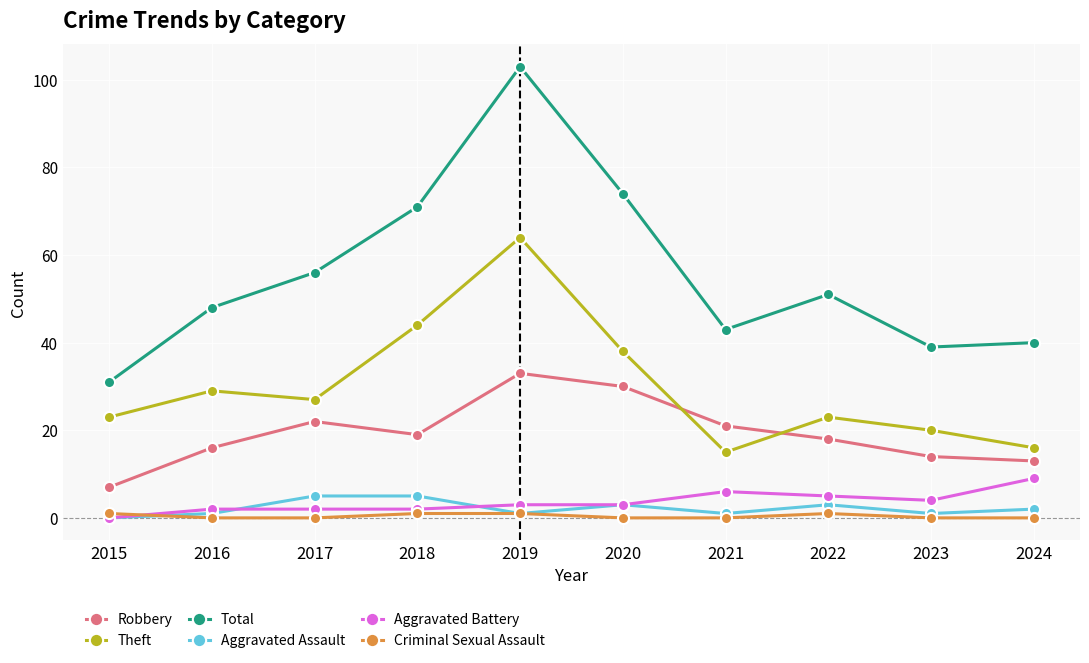

Does the chart display data point markers on the line(s)?

Yes